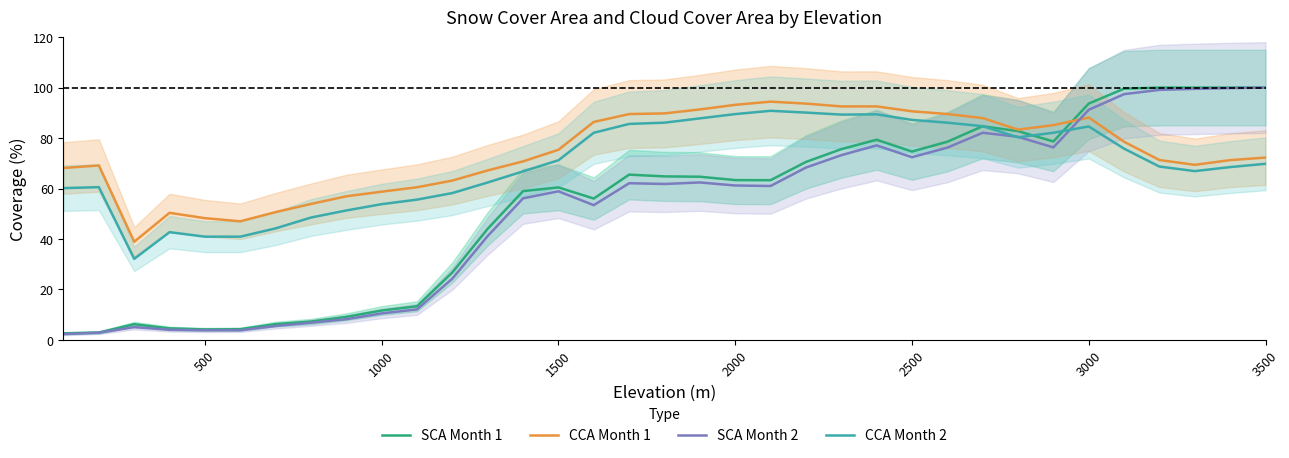

What is the maximum value for SCA Month 2?

100.0